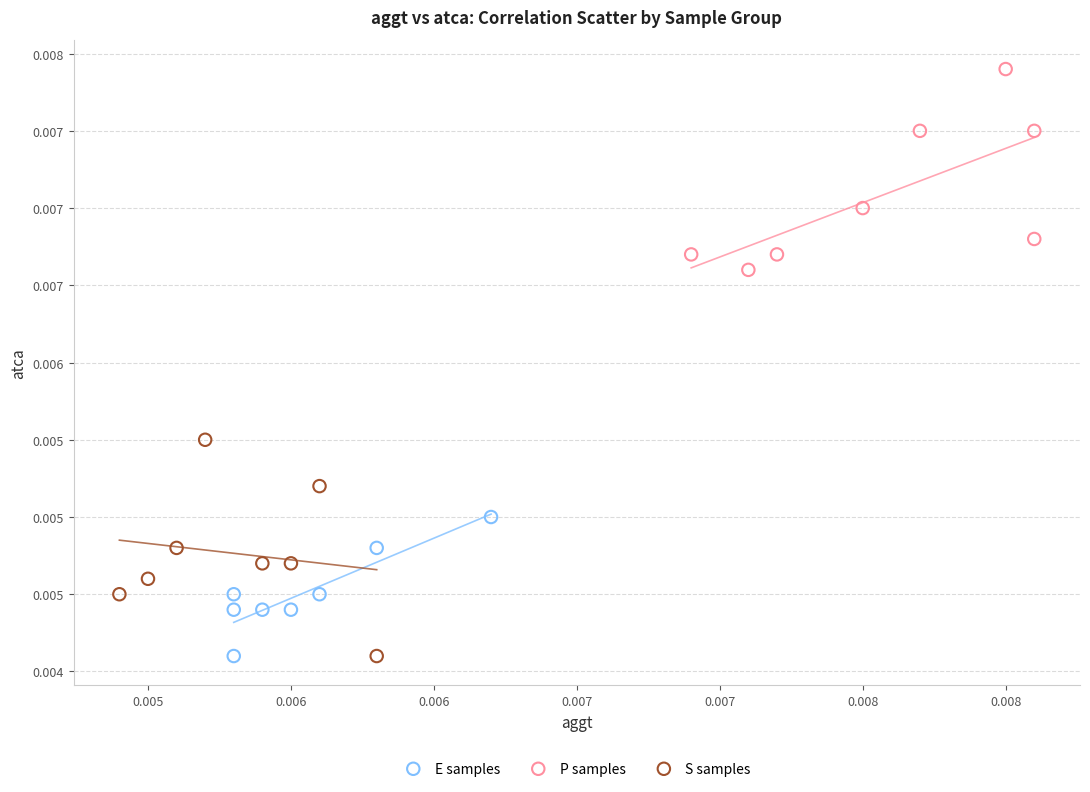

What are all the series names shown in the legend?

E samples, P samples, S samples